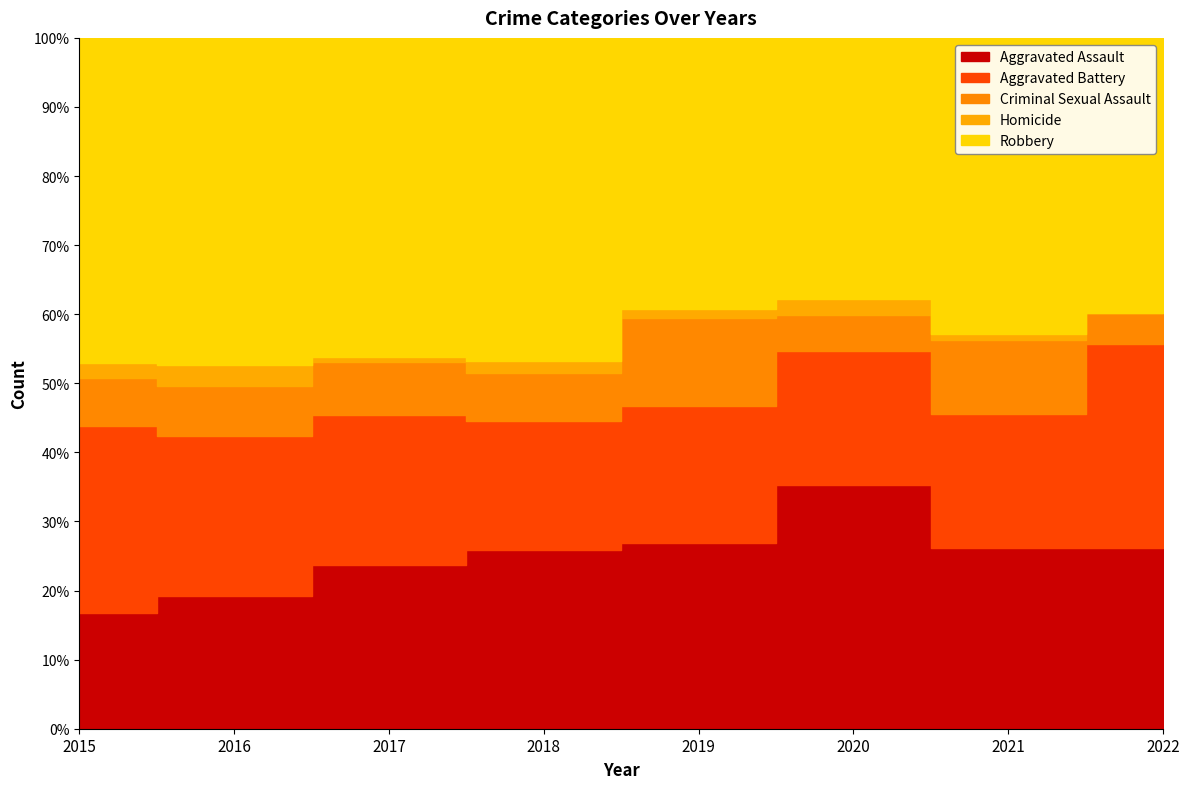

Which series has the largest total across all categories?

Robbery